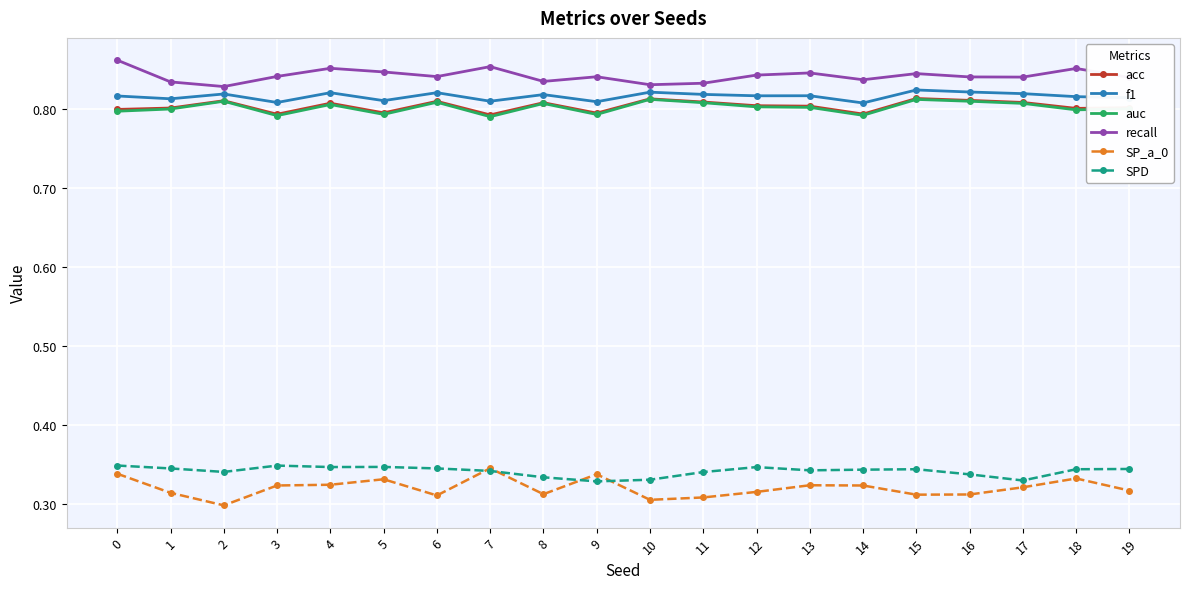

True or false: SP_a_0 has more than 1 points higher than both neighbors.

True